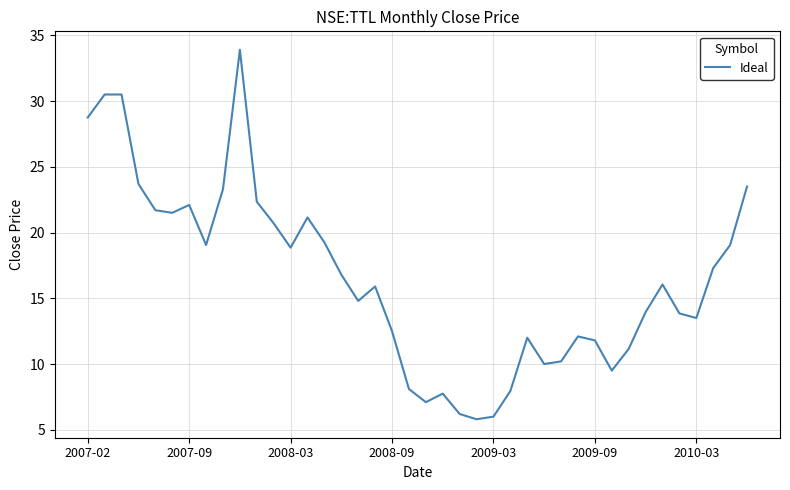

What is the greatest value displayed?

33.9